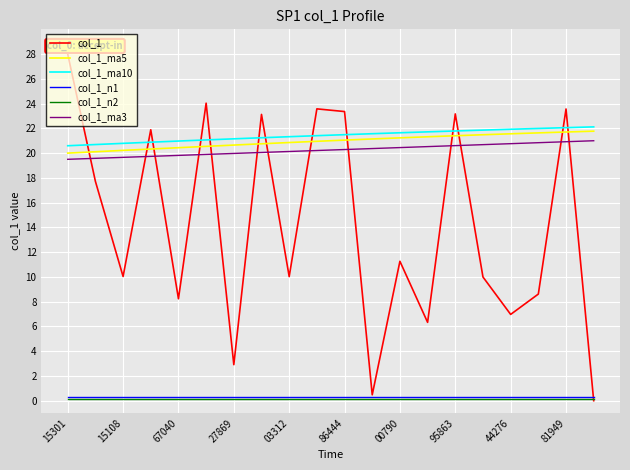

True or false: col_1_ma5 and col_1_n2 cross at least once.

False